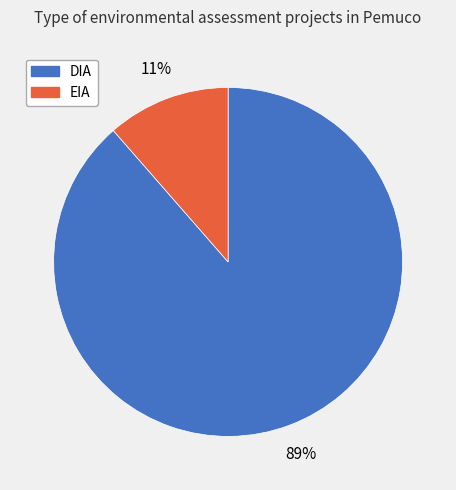

How many segments does this pie chart have?

2